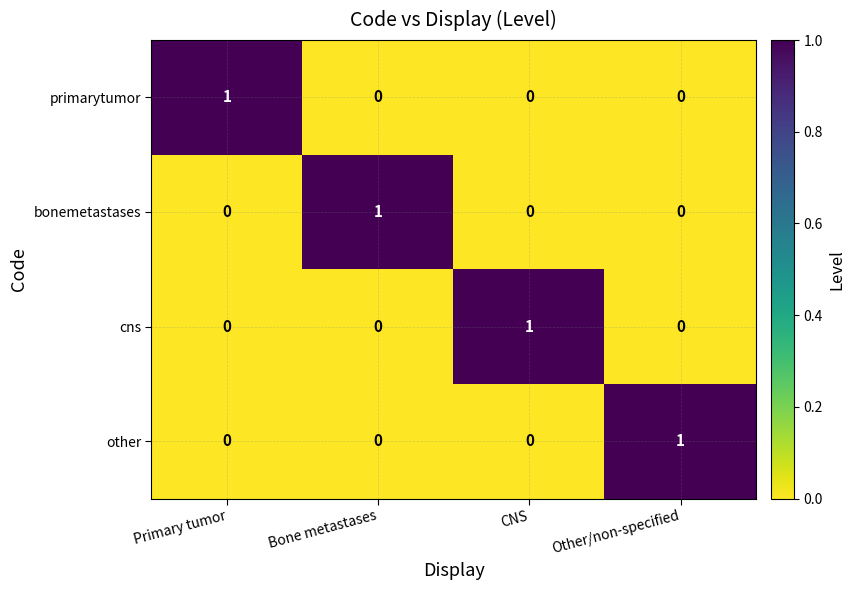

Is it true that primarytumor equals 1 at Primary tumor?

True